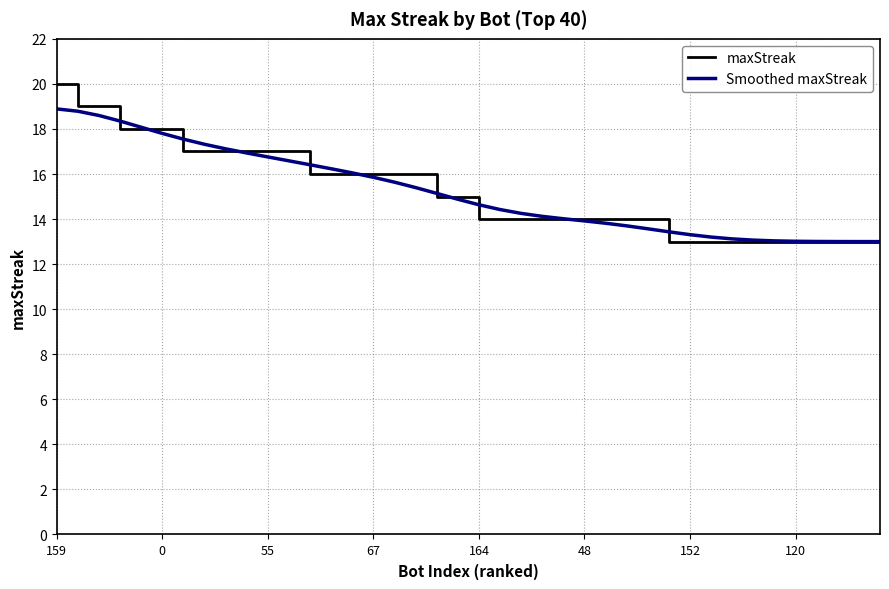

What is the maximum value for maxStreak?

20.0